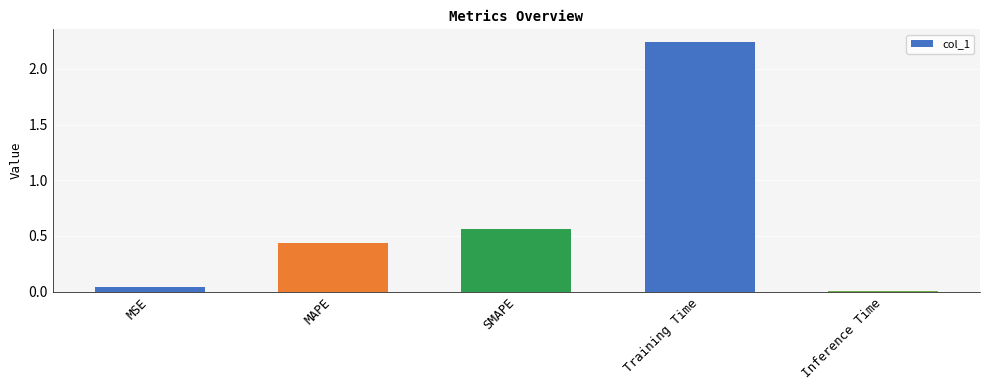

List the labels in order of value, largest first.

Training Time, SMAPE, MAPE, MSE, Inference Time